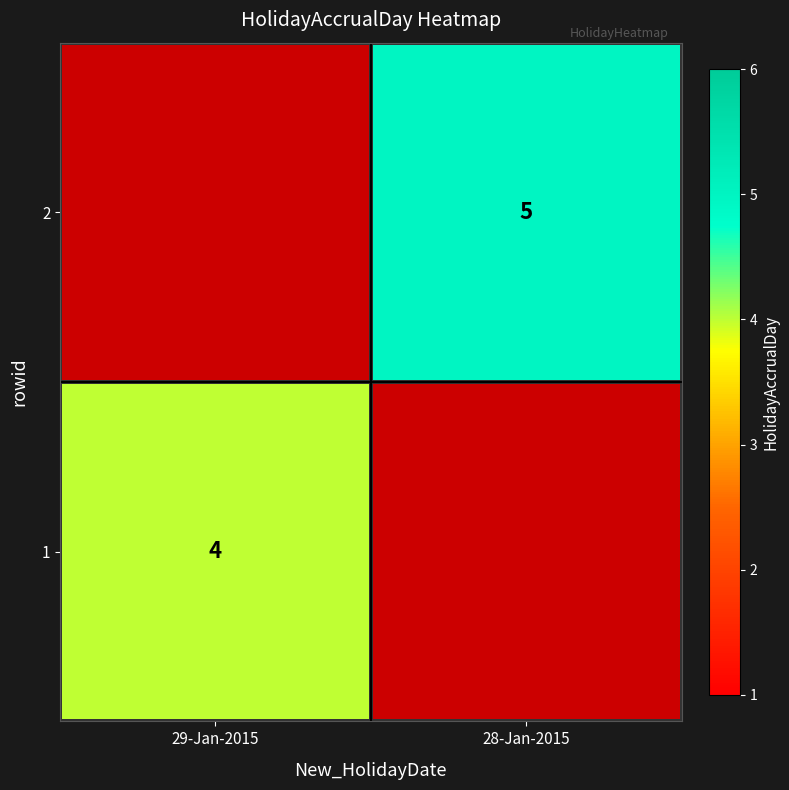

The 1 series shows 6 at 29-Jan-2015. True or false?

False